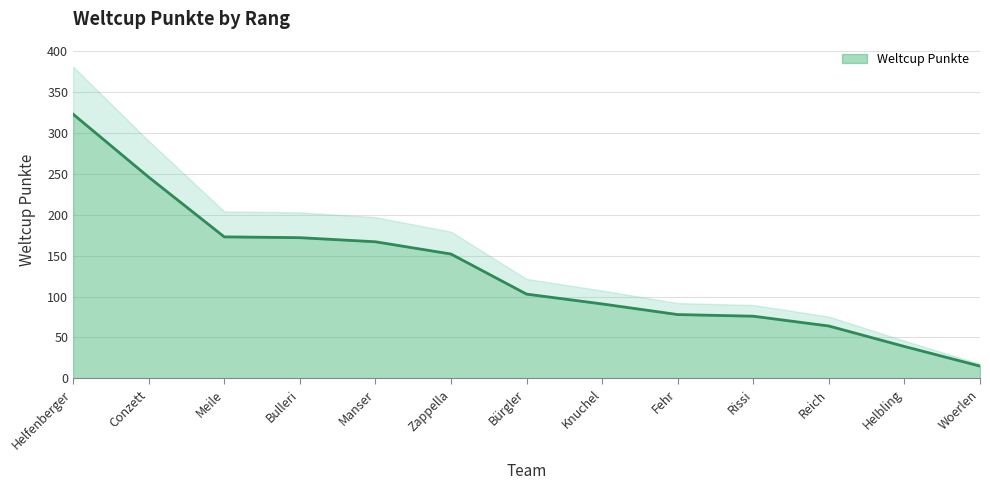

Where is the data nearest to the value 169?

Manser